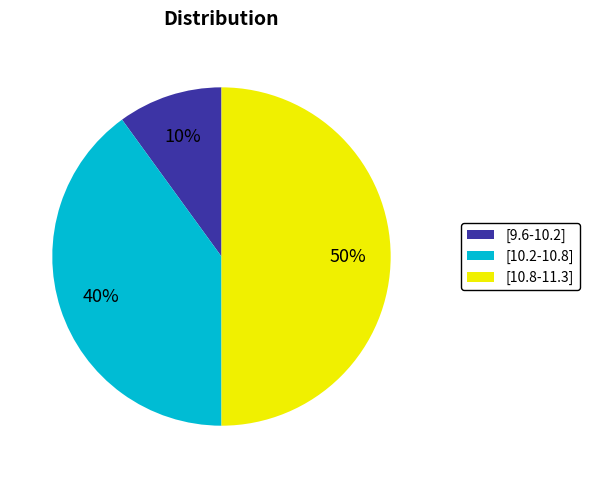

How many slices are in this pie chart?

3